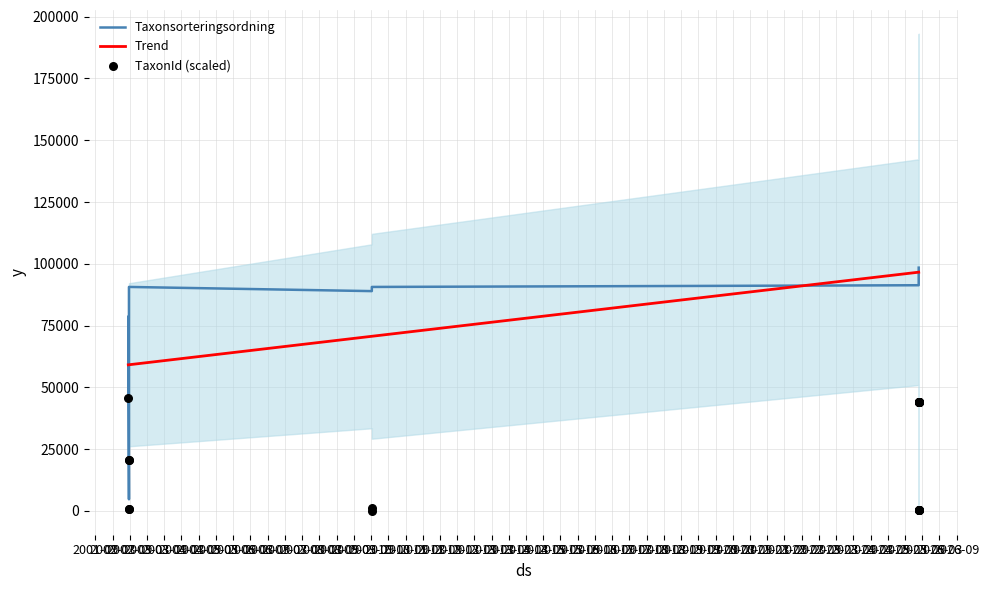

Which series reaches the minimum Y coordinate?

TaxonId (scaled)